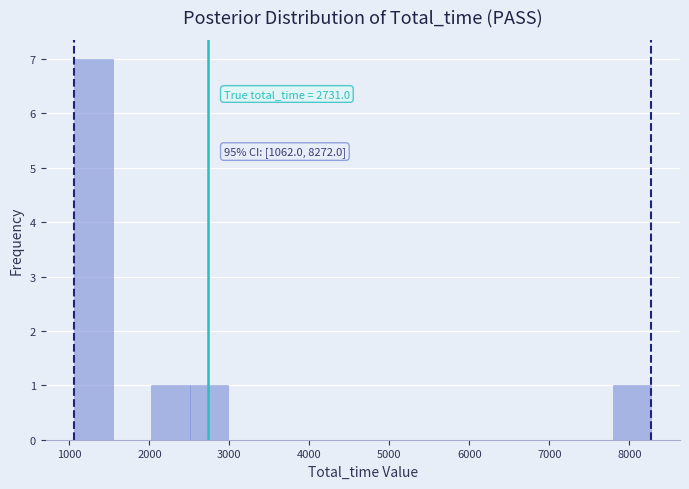

Which range on the x-axis has the tallest bar?

1100 to 1500